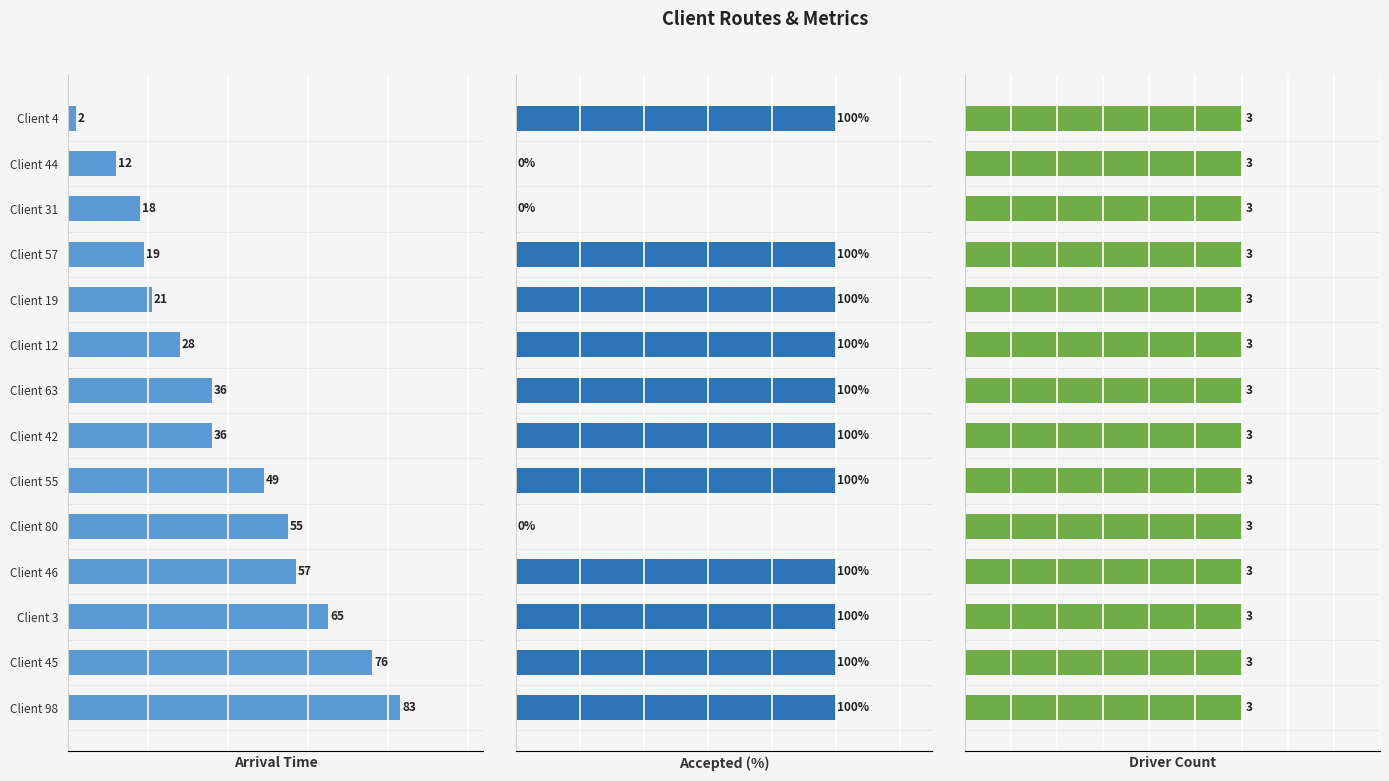

What is the highest value of the Accepted series?

100.0